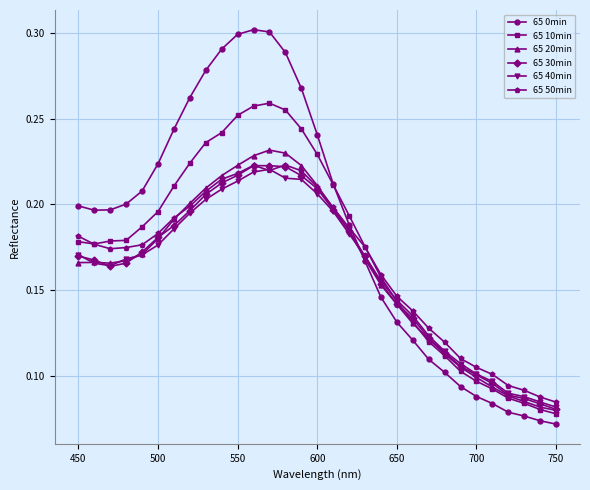

Count the number of data series in this chart.

6